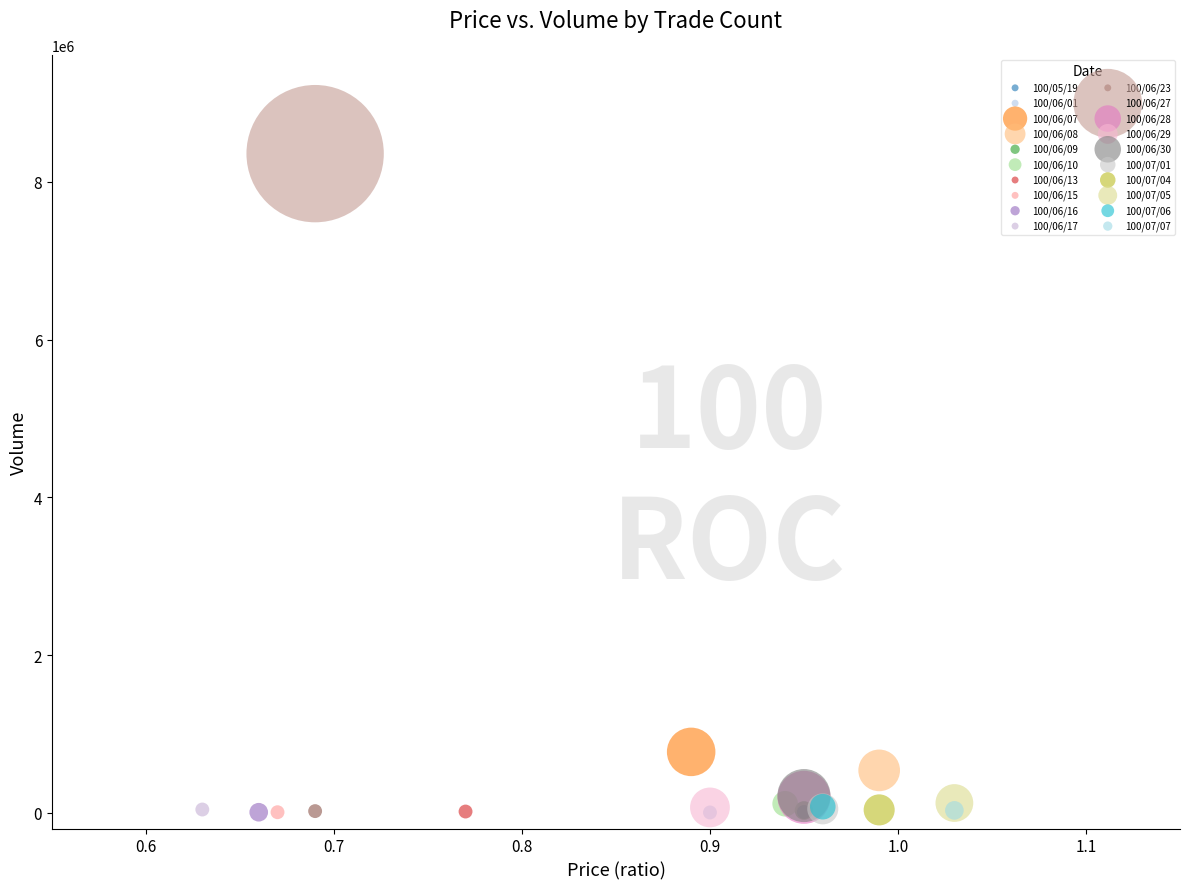

What are all the series names shown in the legend?

100/05/19, 100/06/01, 100/06/07, 100/06/08, 100/06/09, 100/06/10, 100/06/13, 100/06/15, 100/06/16, 100/06/17, 100/06/23, 100/06/27, 100/06/28, 100/06/29, 100/06/30, 100/07/01, 100/07/04, 100/07/05, 100/07/06, 100/07/07